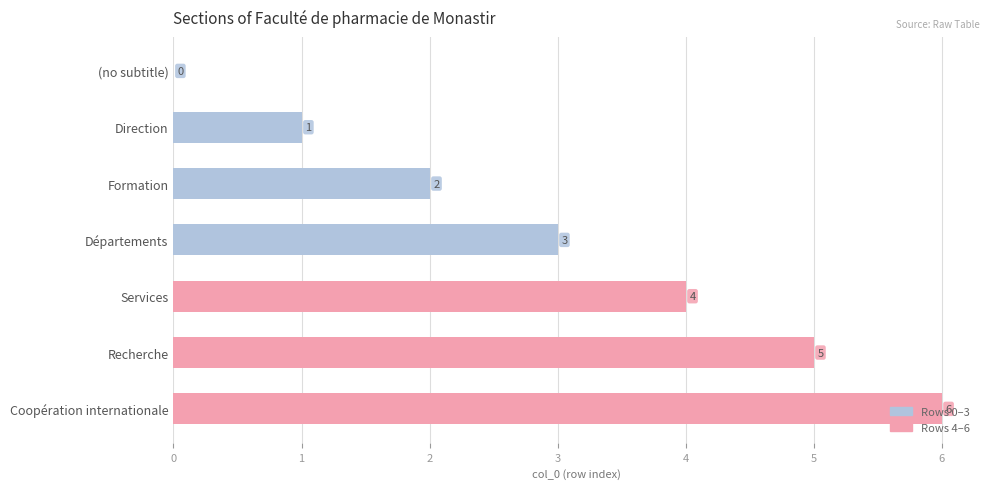

The chart shows a value of 2 at Direction. True or false?

False